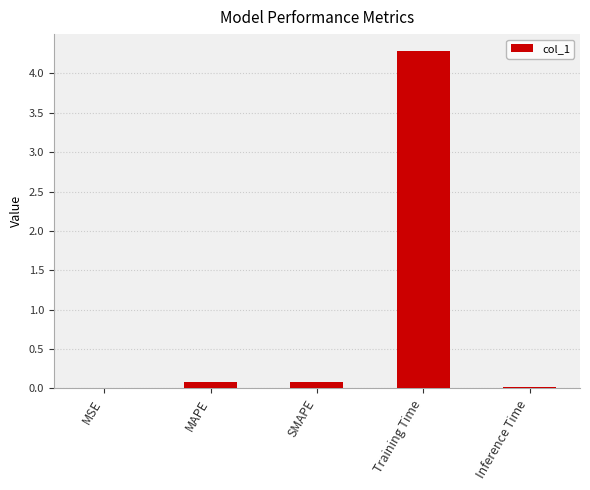

What value does the data have at Training Time?

4.3